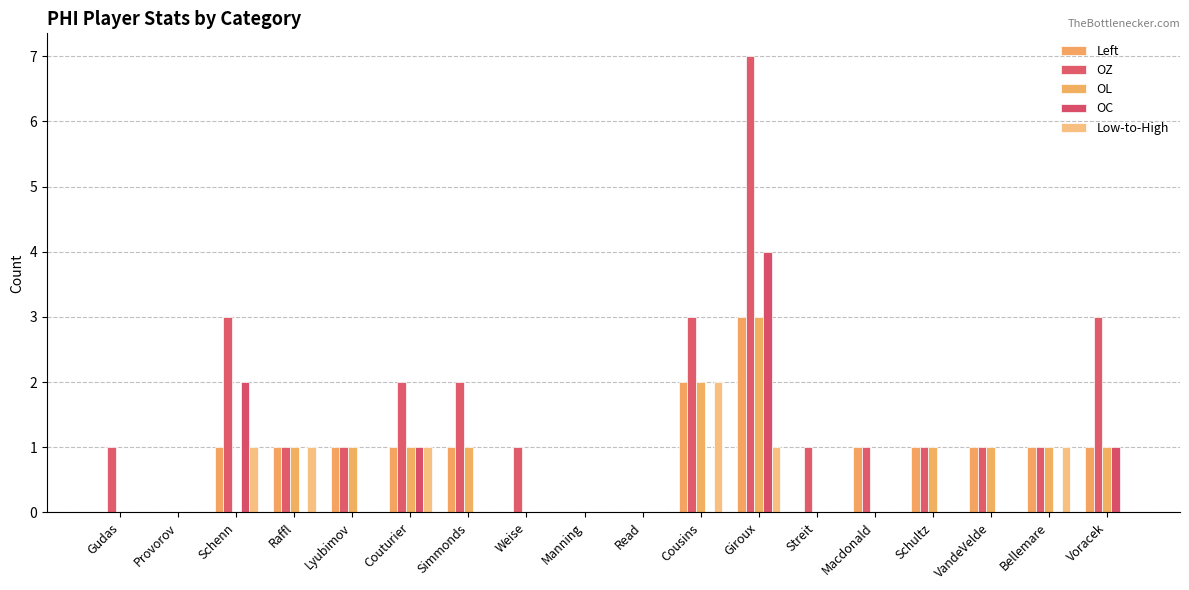

What is the label of the 17th bar from the left?

Bellemare